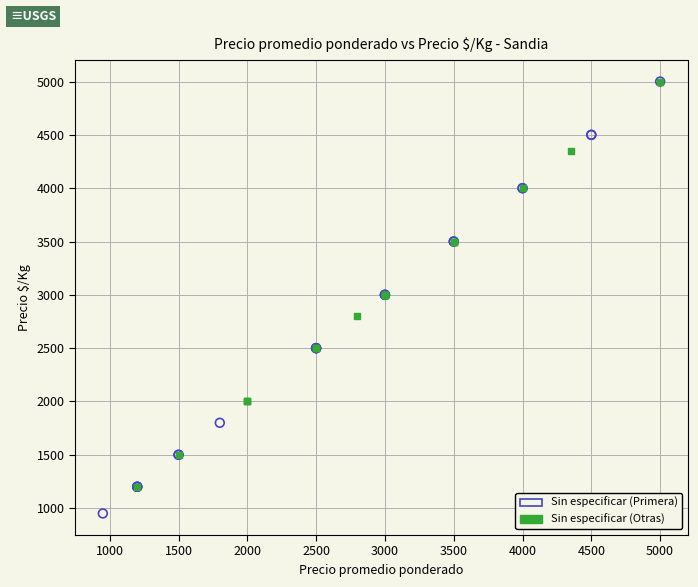

Which series has the largest Y range (max minus min)?

Sin especificar (Primera)